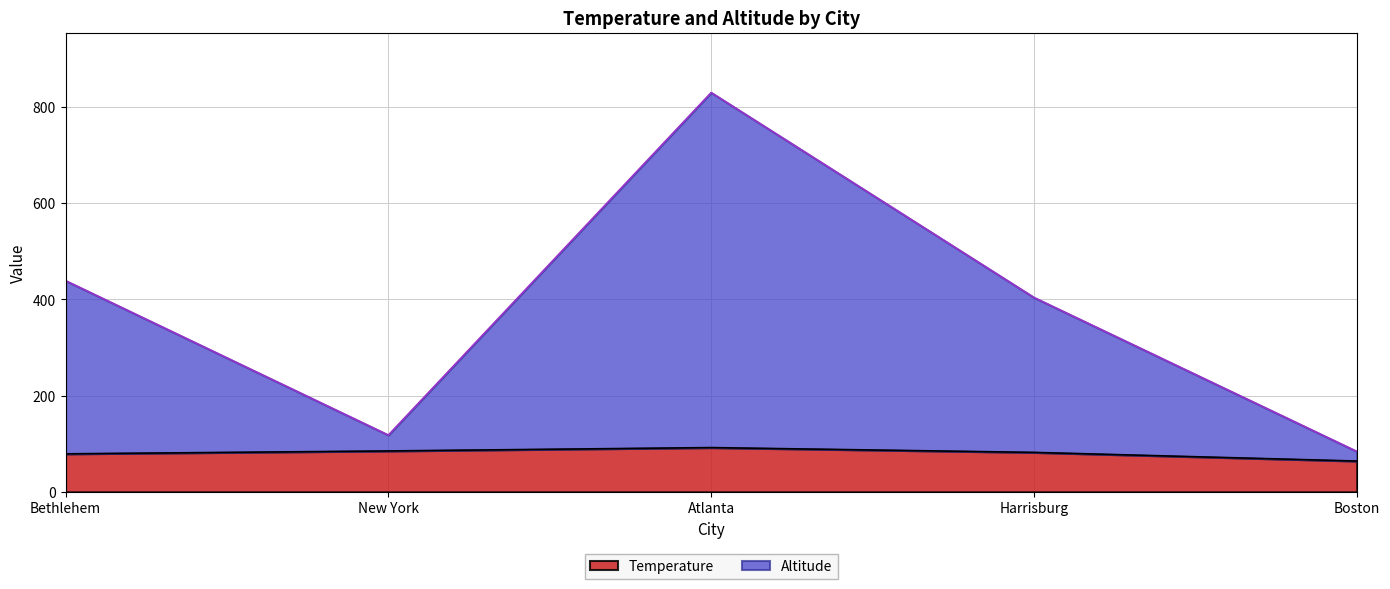

Reading left to right, what are all the values shown in this chart?

Temperature: Bethlehem=79	New York=85	Atlanta=92	Harrisburg=82	Boston=64
Altitude: Bethlehem=439	New York=118	Atlanta=830	Harrisburg=404	Boston=84